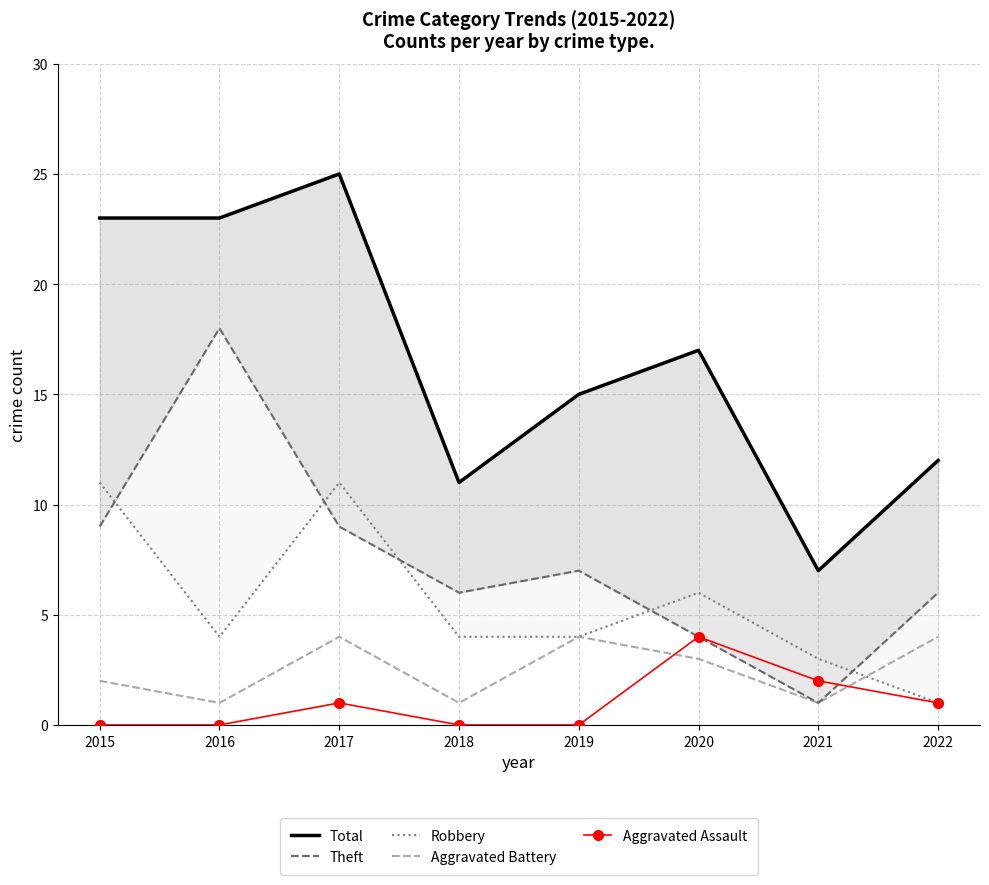

Which has a higher value, 2018 or 2021?

2021